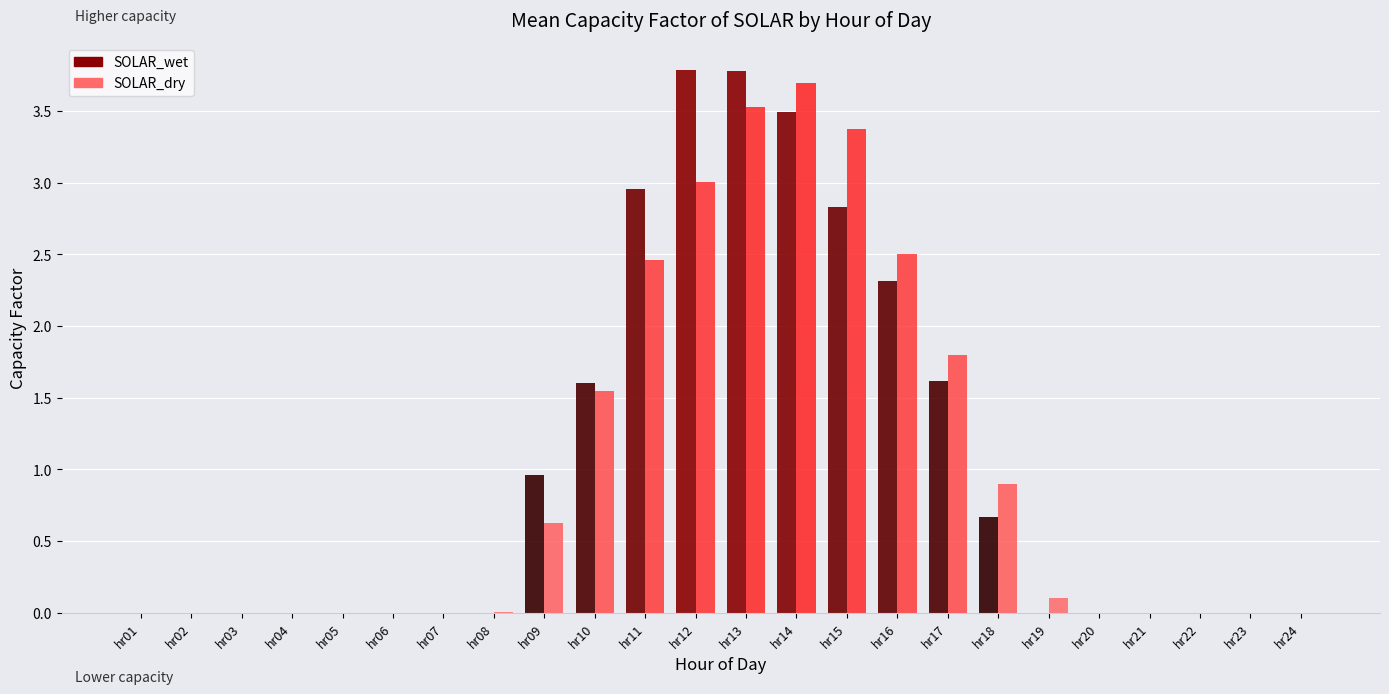

Between hr13 and hr15, which series saw the biggest shift?

SOLAR_wet